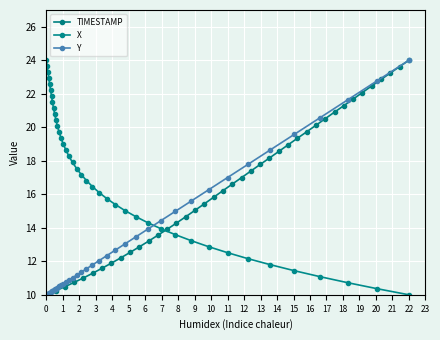

How many values in the X series are below 17?

20